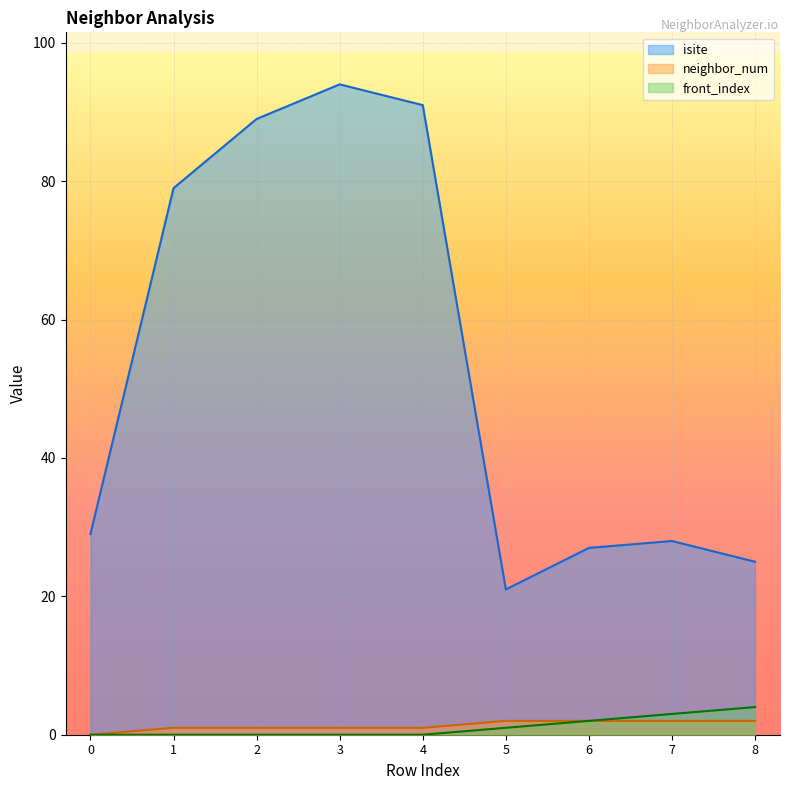

What is the greatest value displayed?

94